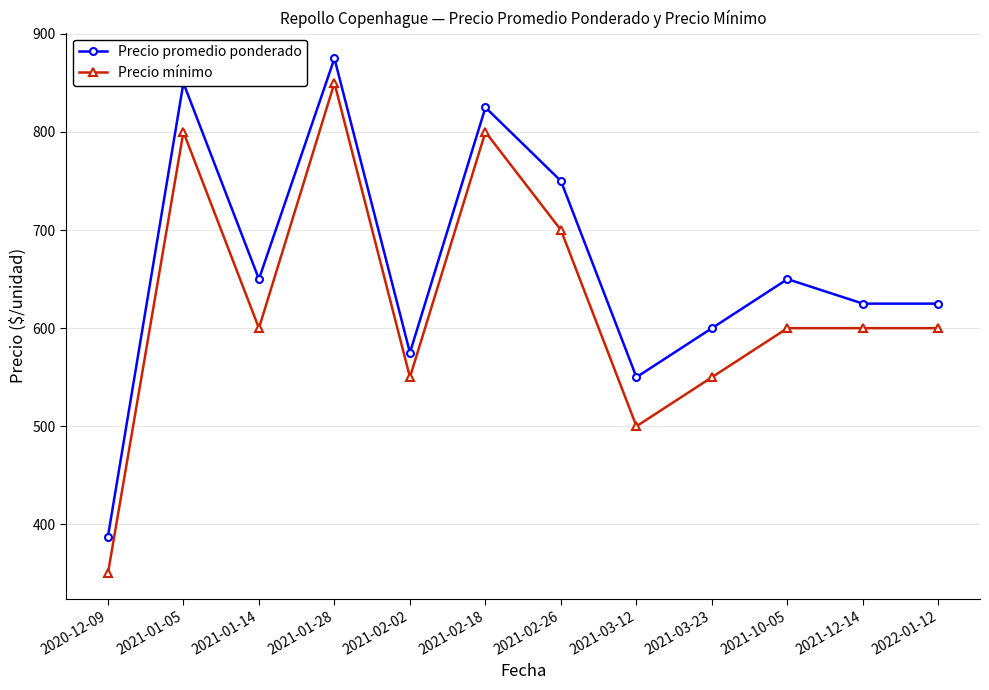

True or false: Precio promedio ponderado has more than 0 interior local peaks.

True